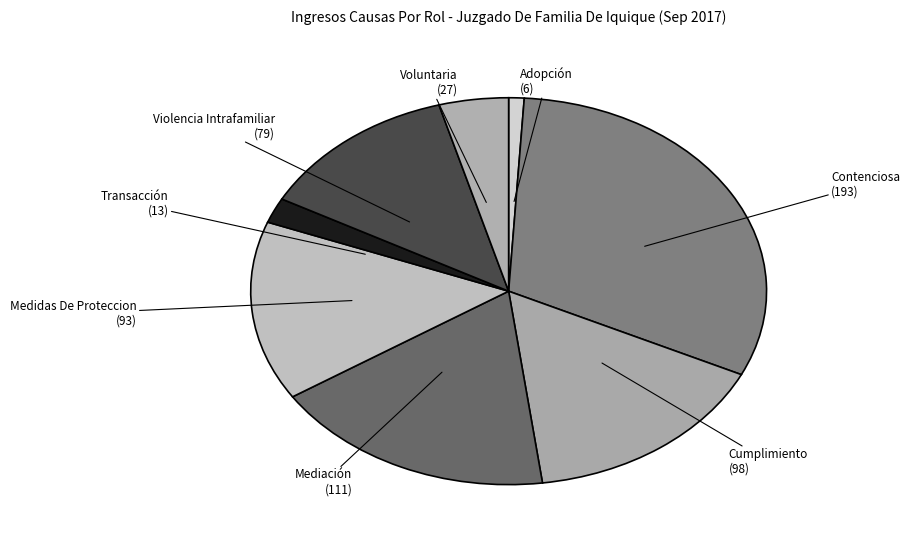

Which has a higher value, Voluntaria or Transacción?

Voluntaria